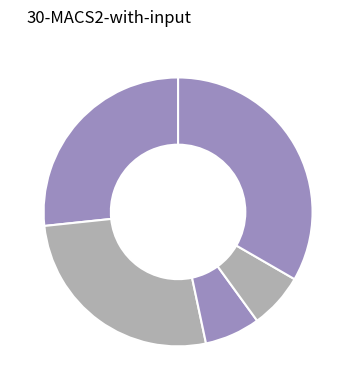

How many slices are in this pie chart?

5